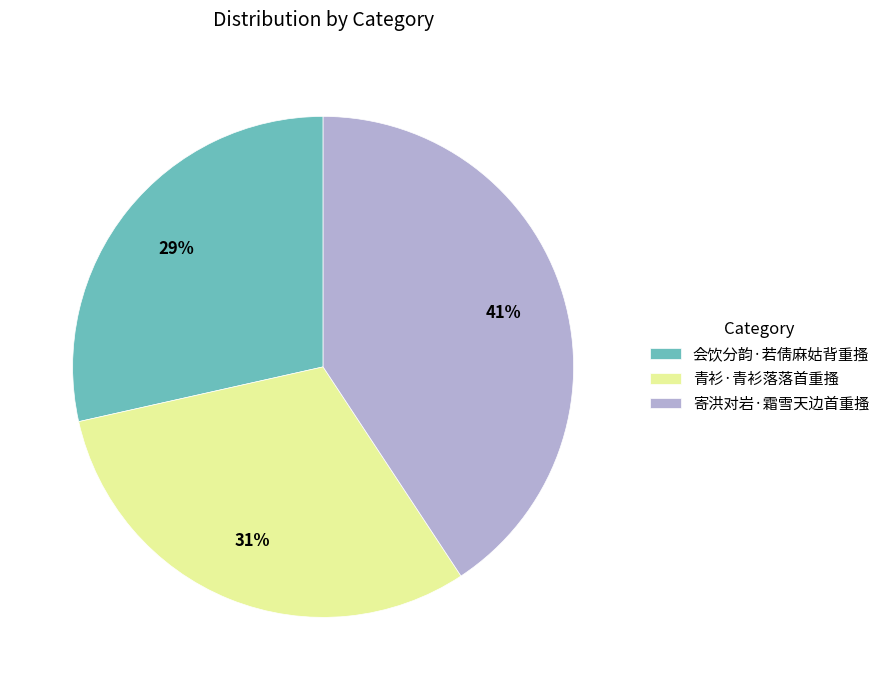

Combined, do 会饮分韵·若倩麻姑背重搔 and 寄洪对岩·霜雪天边首重搔 account for over 50%?

Yes